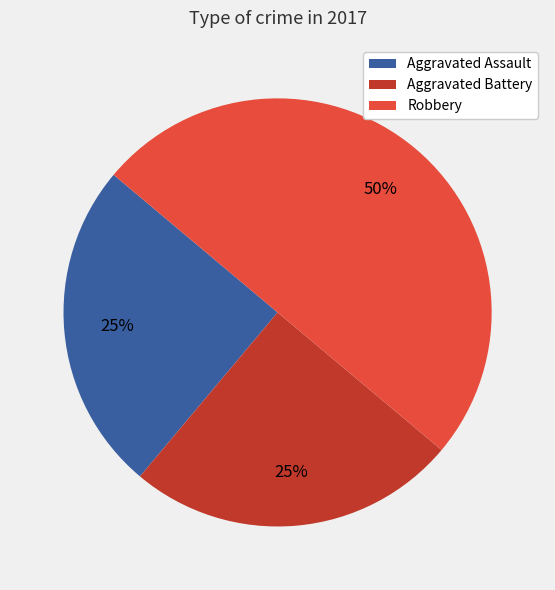

To the nearest percent, what is the difference between the largest and smallest slice percentages?

25%